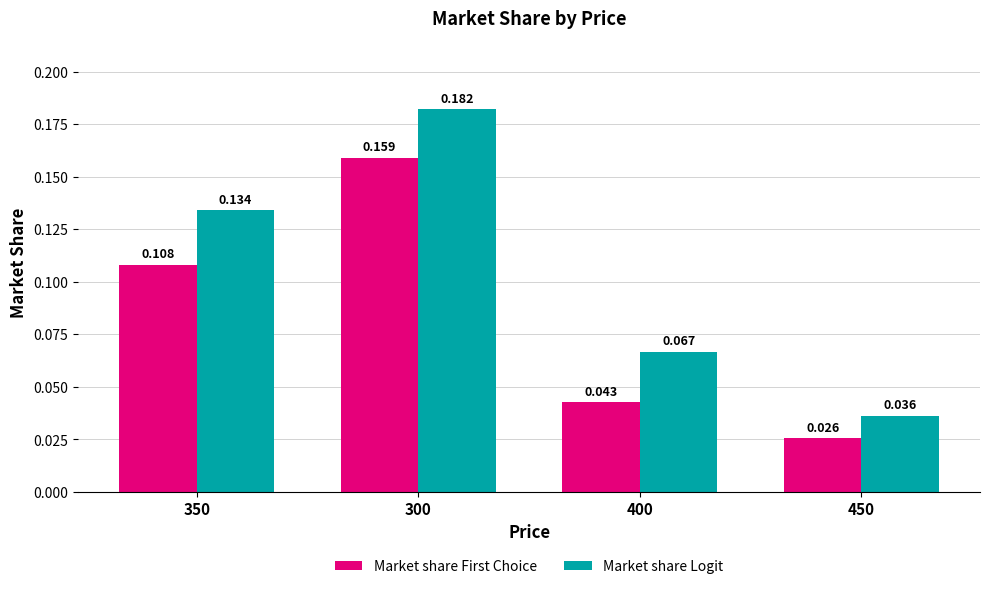

The Market share First Choice series shows 0.1 at 300. True or false?

False